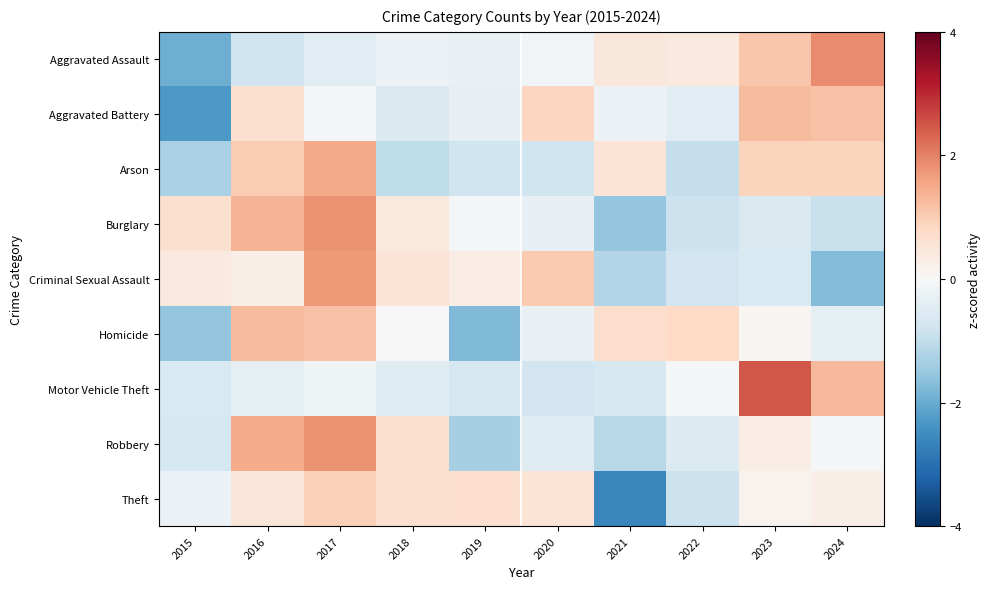

Rank the series by their maximum value, from highest to lowest.

Motor Vehicle Theft, Aggravated Assault, Robbery, Burglary, Criminal Sexual Assault, Arson, Homicide, Aggravated Battery, Theft